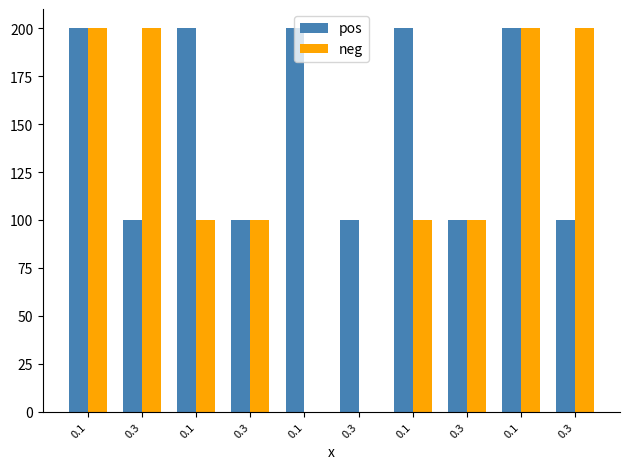

What are all the series names shown in the legend?

pos, neg